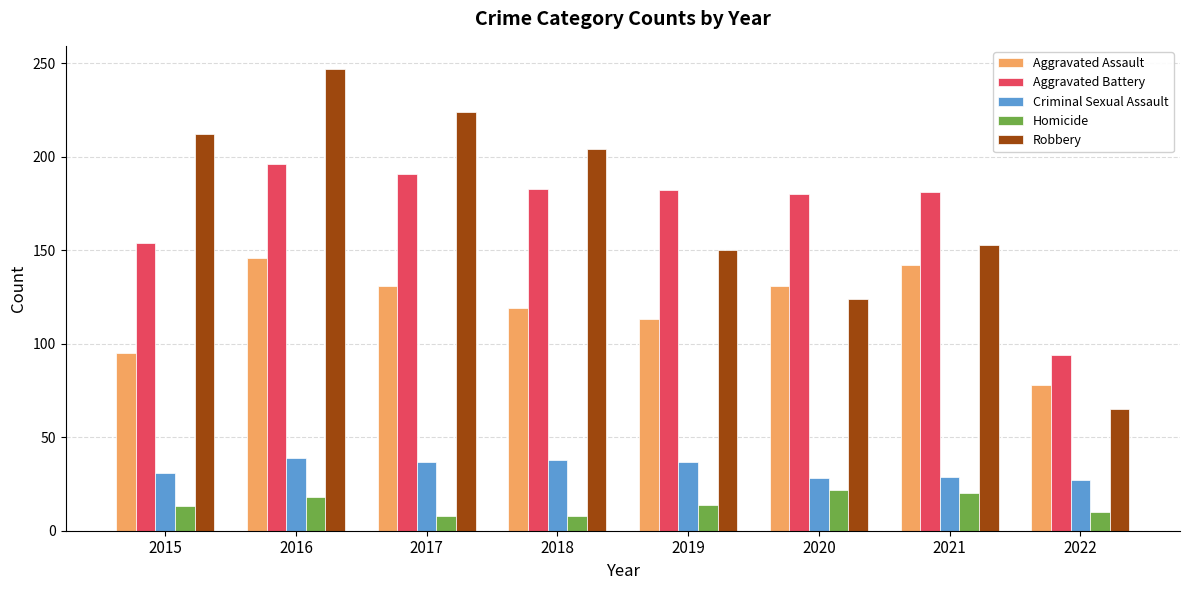

How many series are shown in this chart?

5